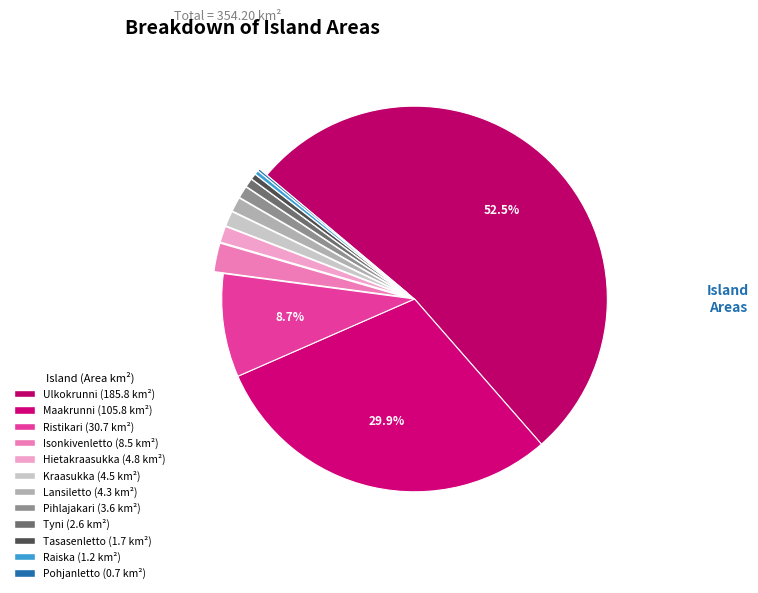

To the nearest percent, what is the average slice percentage?

8%